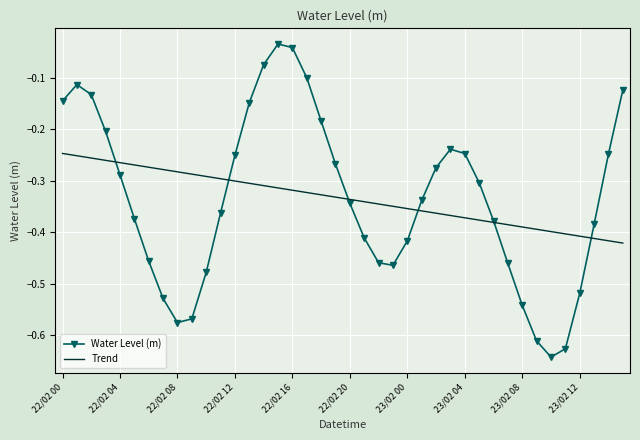

Rank the series by their maximum value, from lowest to highest.

Trend, Water Level (m)